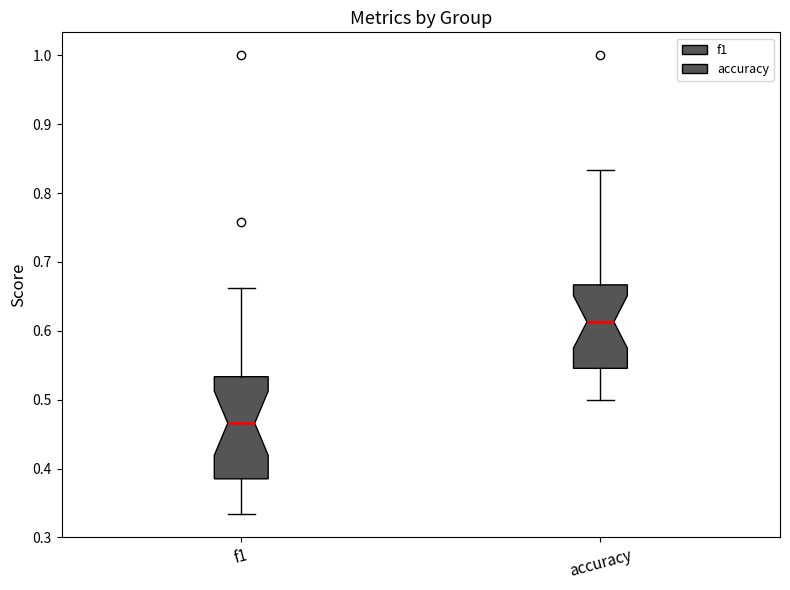

Where does the upper whisker of the box for f1 end on the y-axis? The values are not printed on the chart, so give them approximately, as read against the axis.

0.66